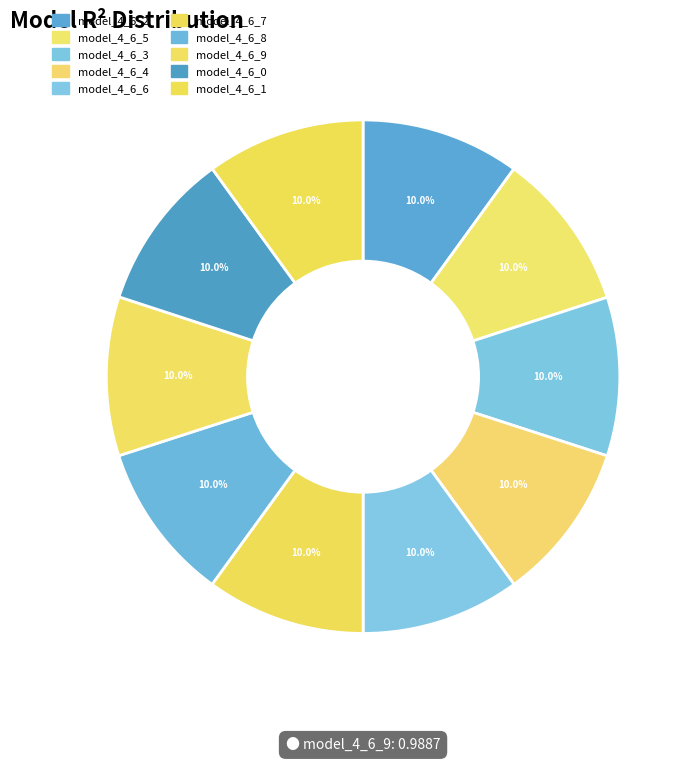

Count the number of slices in the pie.

10